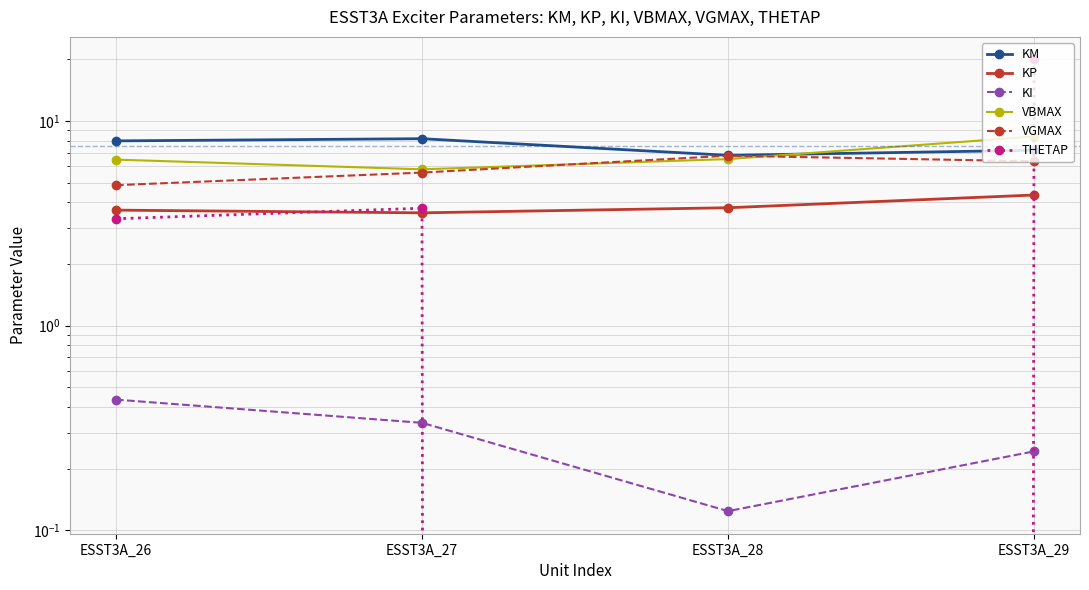

What is the difference between the KI values at ESST3A_28 and ESST3A_29?

0.1